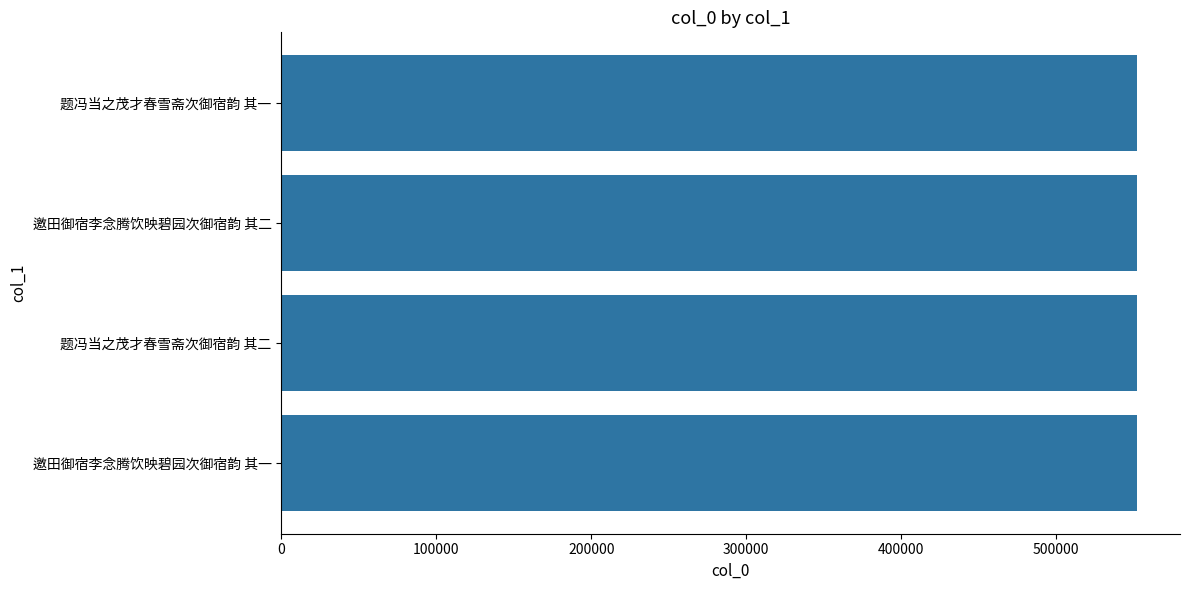

What is the minimum value shown in the chart?

552181